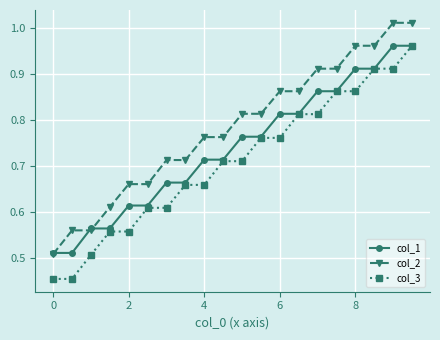

Which series has the widest spread of values?

col_3